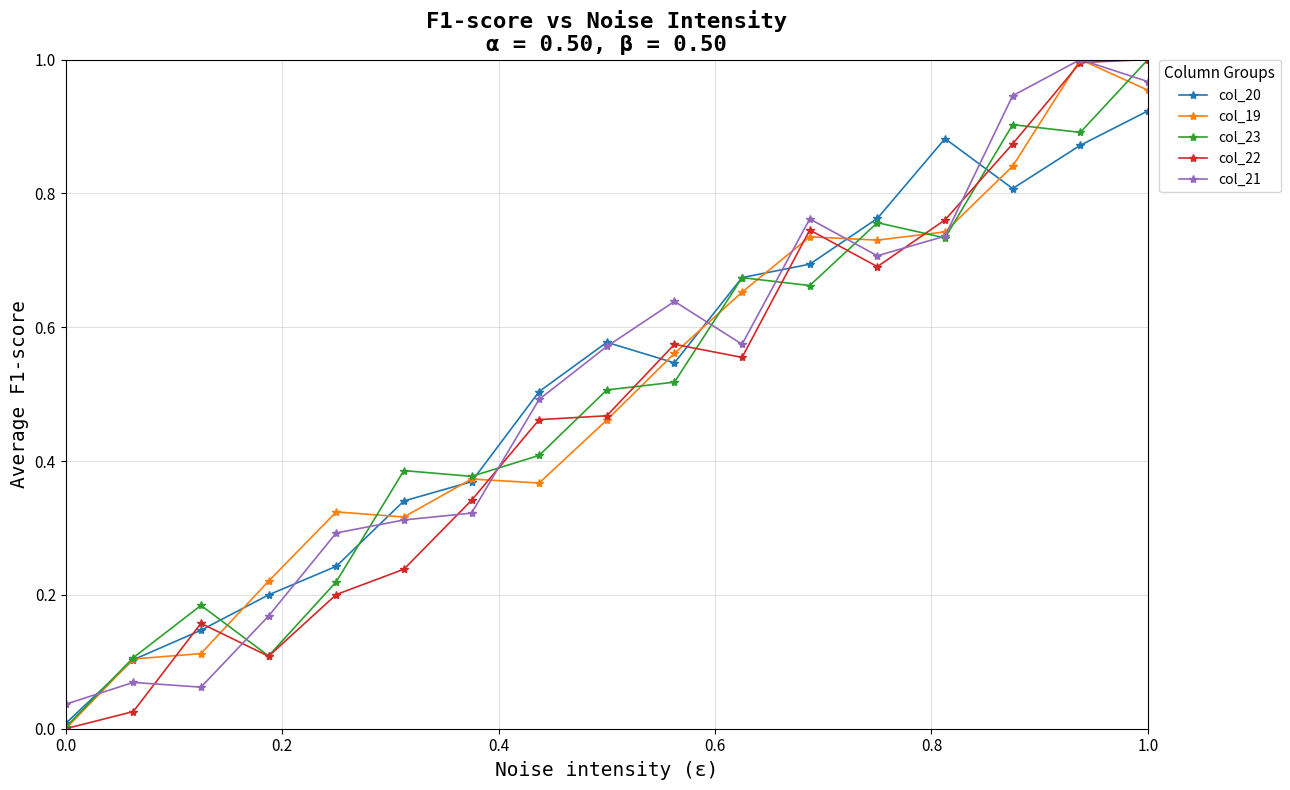

How many categories are shown in the chart?

17